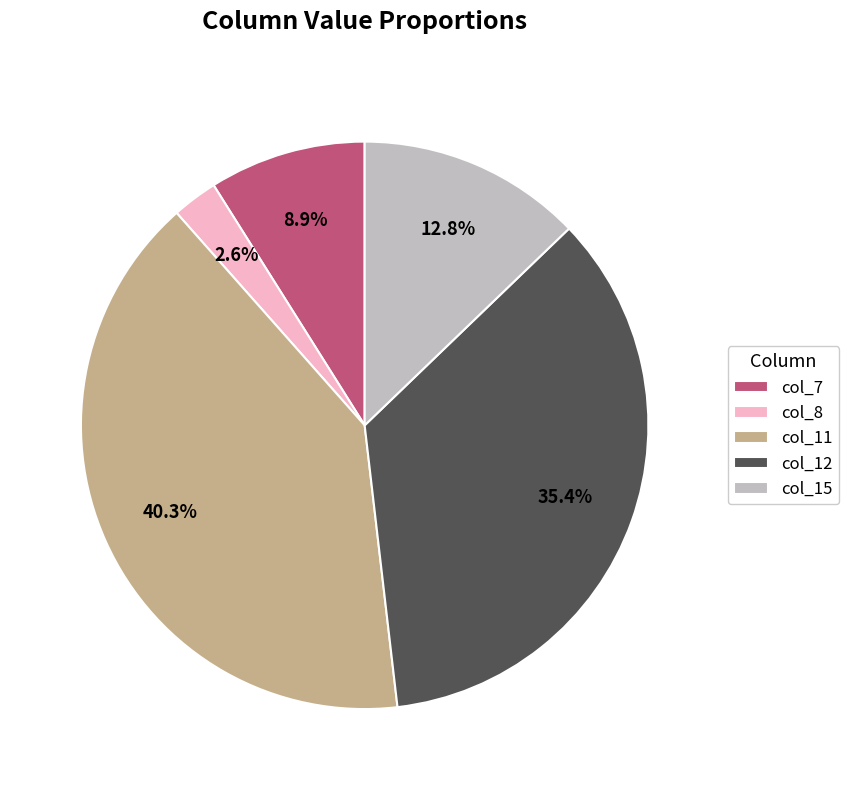

Count the number of slices in the pie.

5